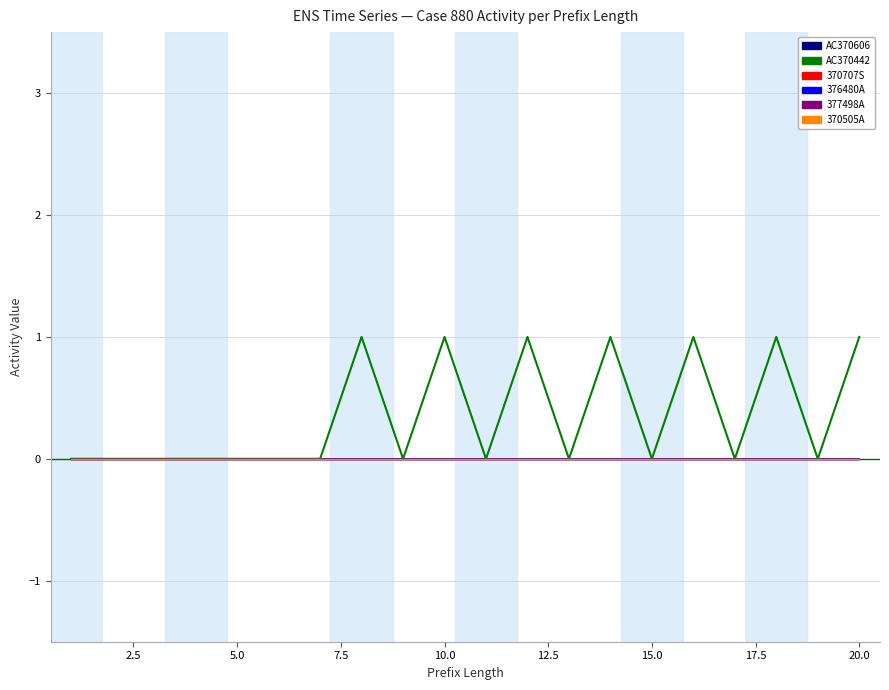

Does the chart display data point markers on the line(s)?

No